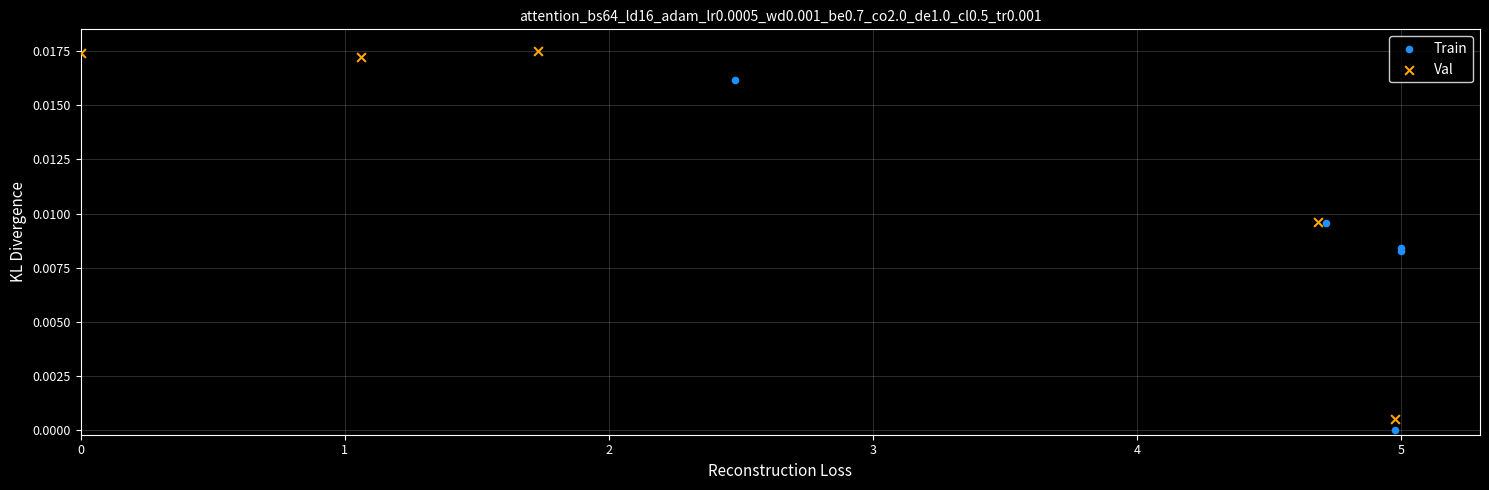

Which series has the largest Y range (max minus min)?

Val